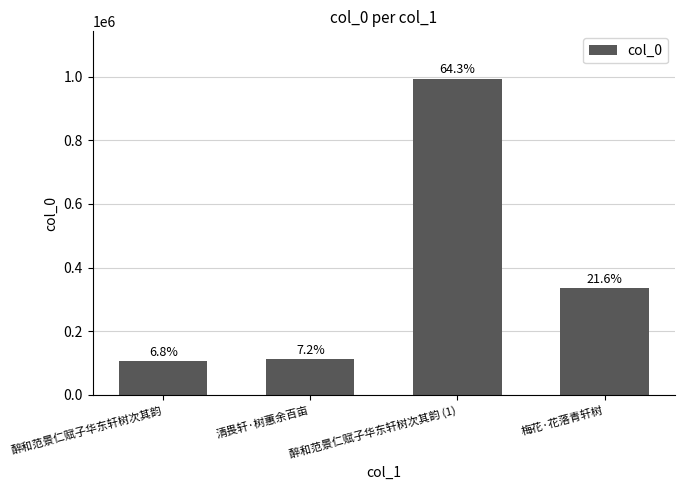

What is the difference between the maximum and second lowest values?

881872